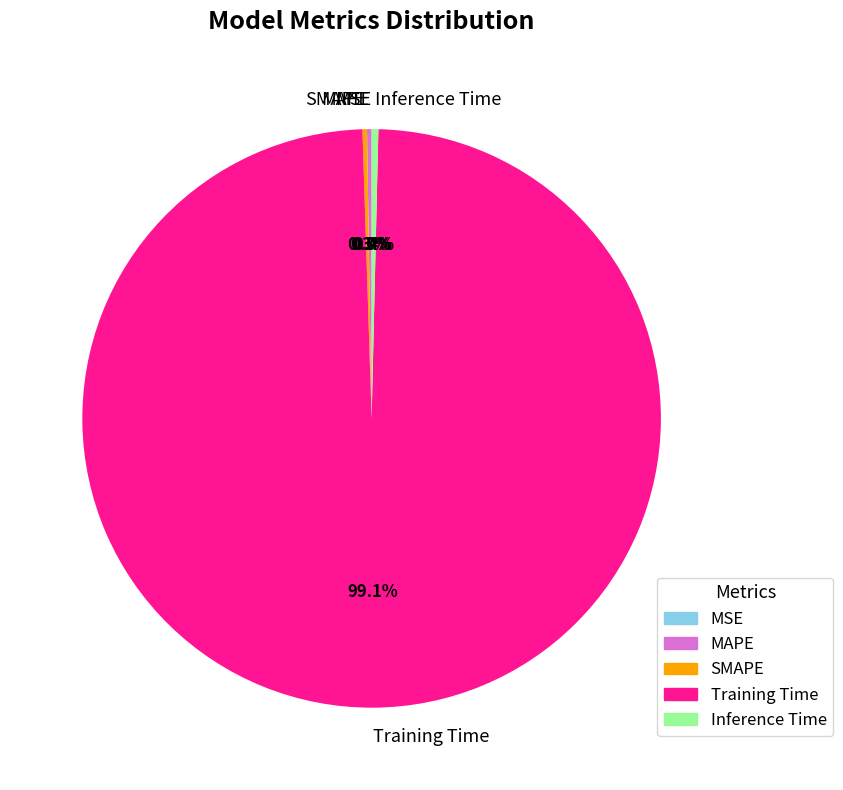

To the nearest percent, what is the average slice percentage?

20%